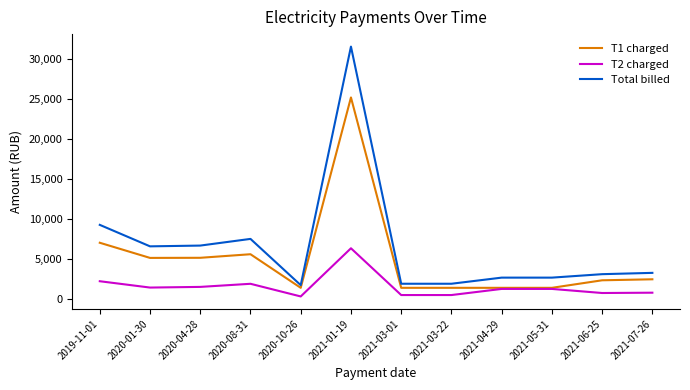

Which series has the widest spread of values?

Total billed